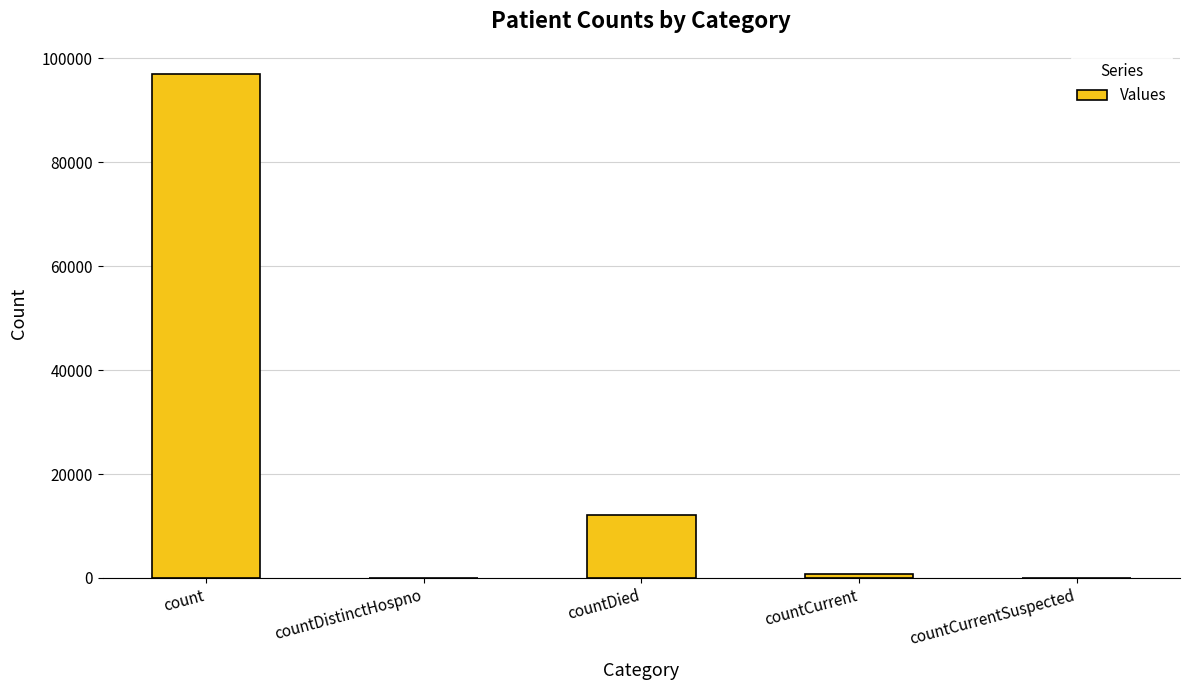

Which label corresponds to the largest value in the chart?

count